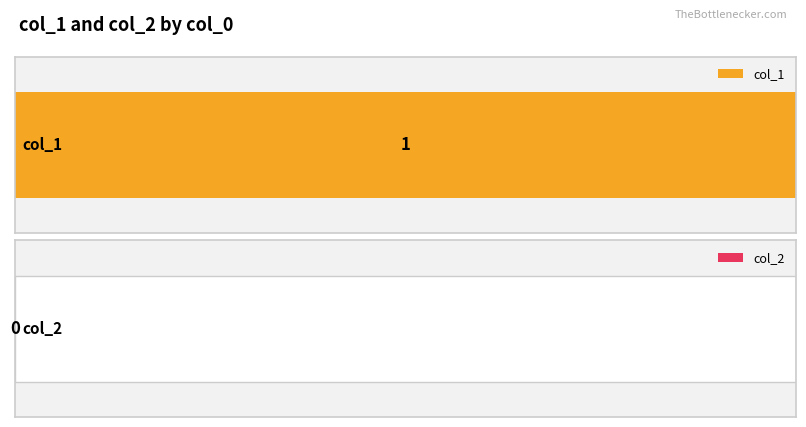

True or false: col_1 has a value of 0 at 1657912651.

False